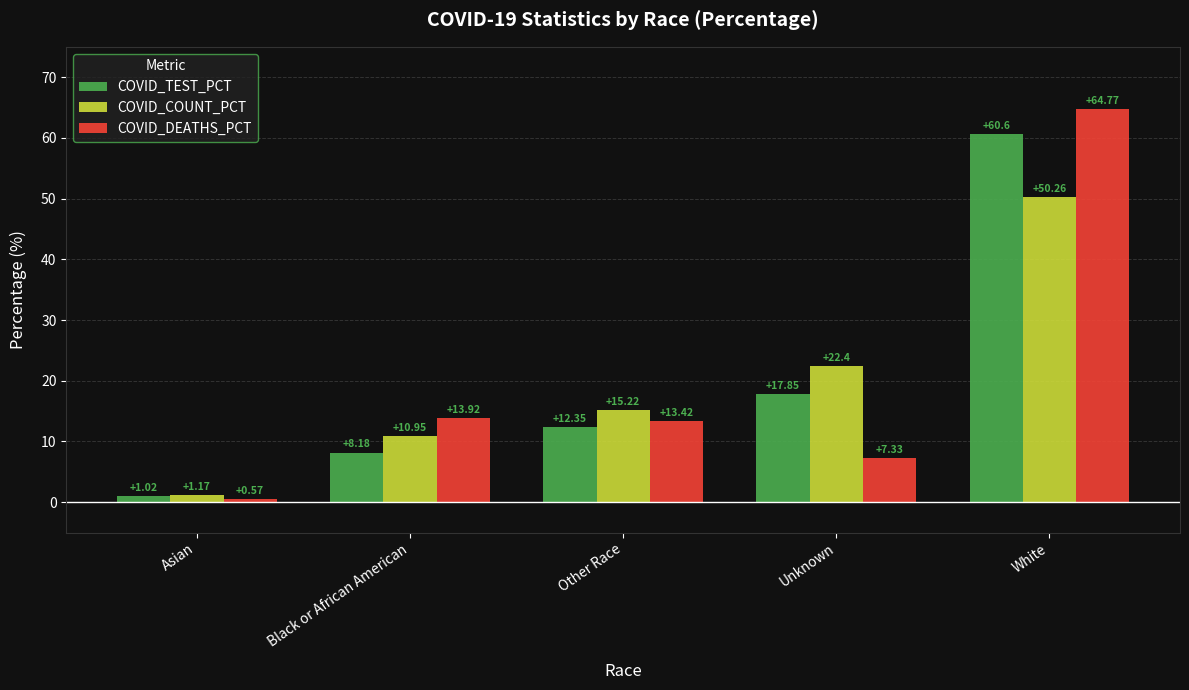

List the labels in order of COVID_COUNT_PCT value, smallest first.

Asian, Black or African American, Other Race, Unknown, White